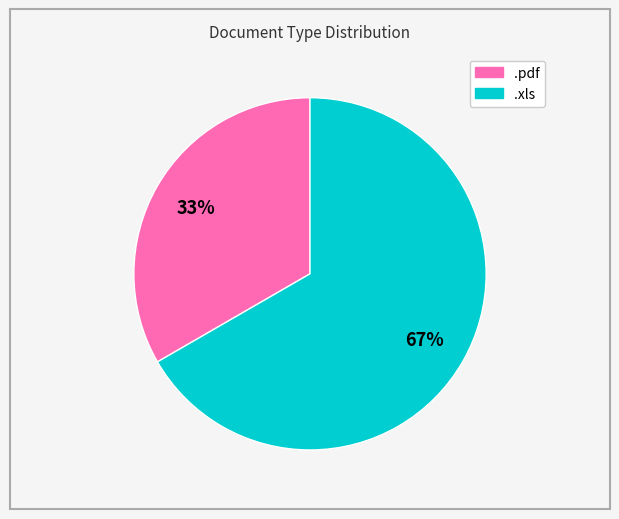

To the nearest percent, what is the average slice percentage?

50%